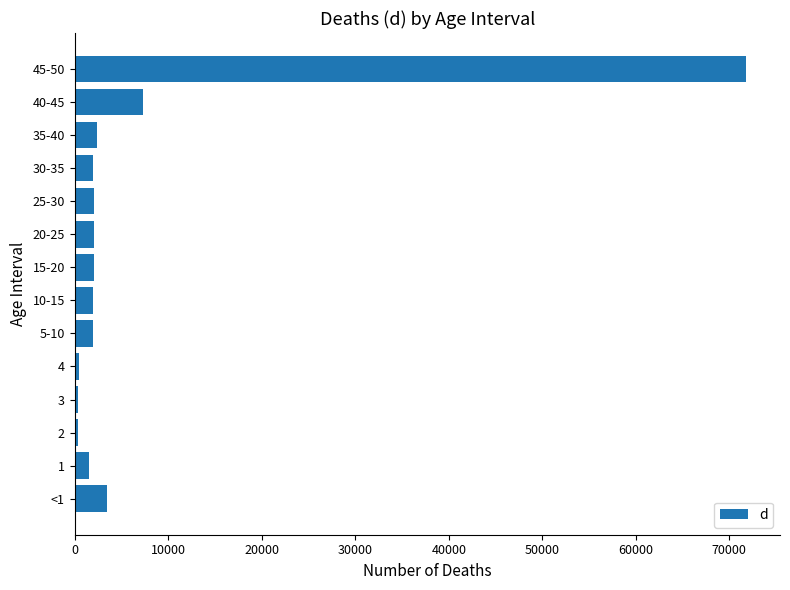

Are the bars horizontal?

Yes